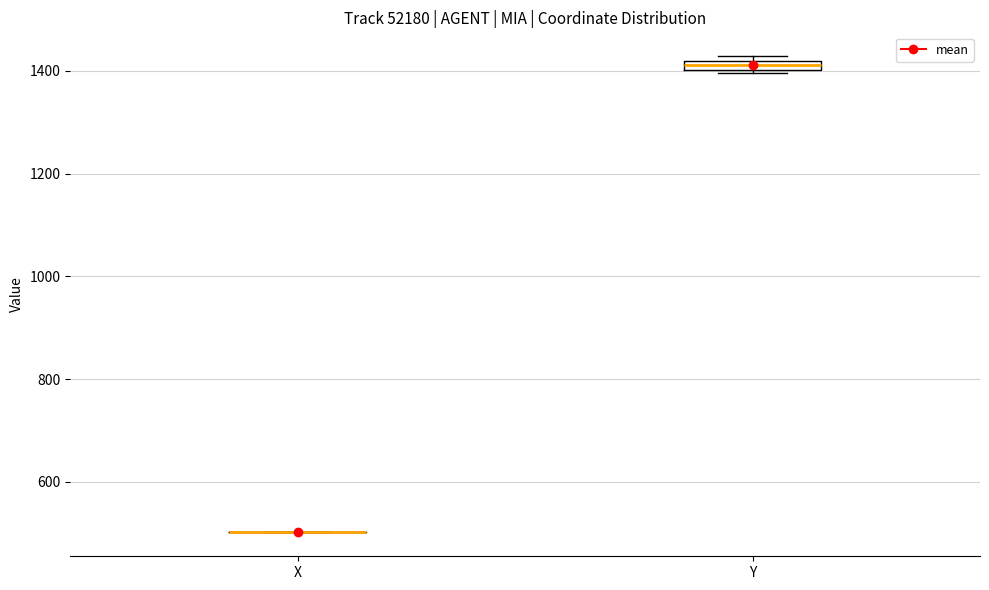

Where is the upper edge of the box for Y on the y-axis? The values are not printed on the chart, so give them approximately, as read against the axis.

1420